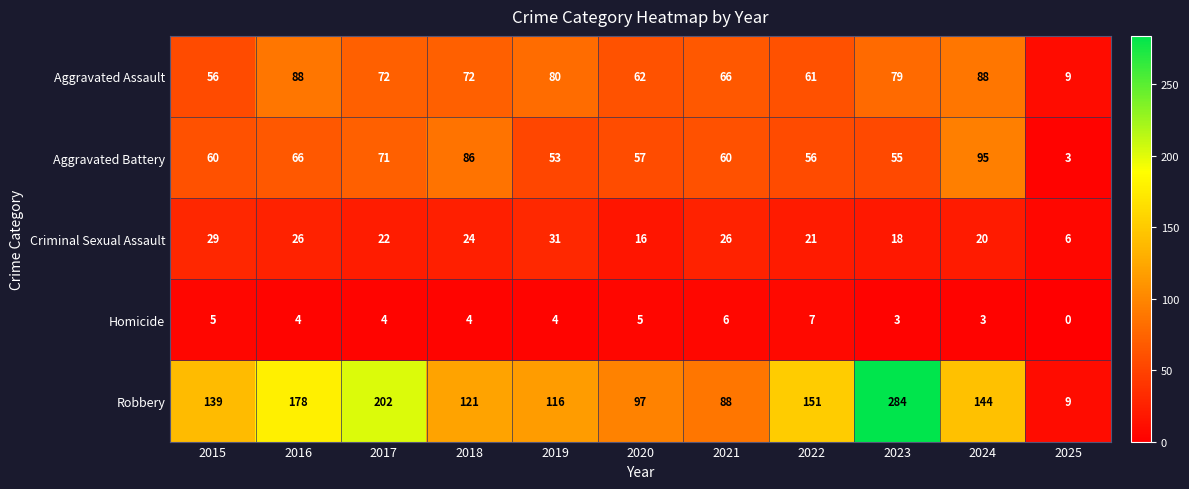

Between 2016 and 2024, which series saw the biggest shift?

Robbery